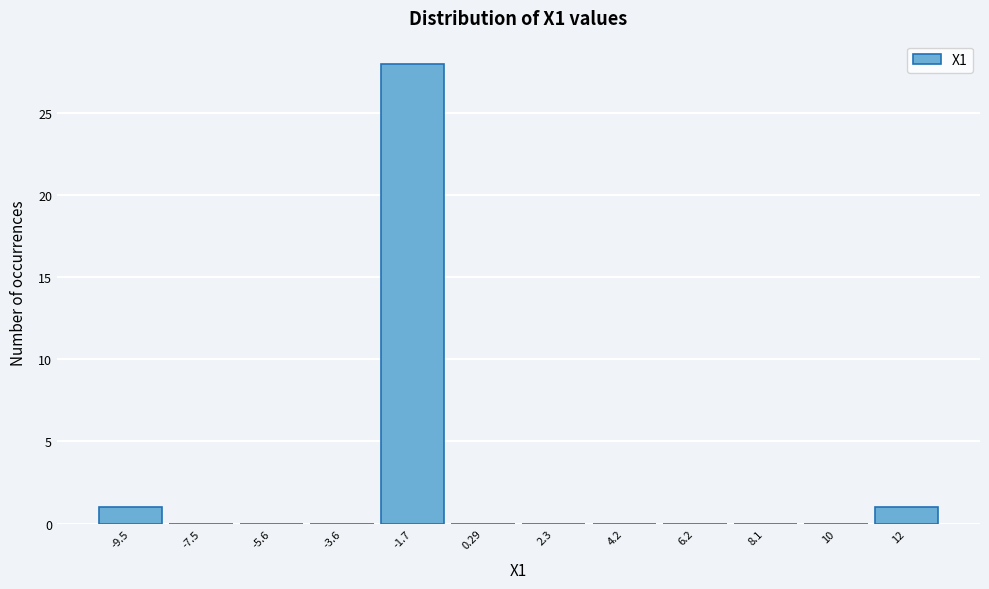

Reading right to left, what are all the values shown in this chart?

12=1	10=0	8.1=0	6.2=0	4.2=0	2.3=0	0.29=0	-1.7=28	-3.6=0	-5.6=0	-7.5=0	-9.5=1